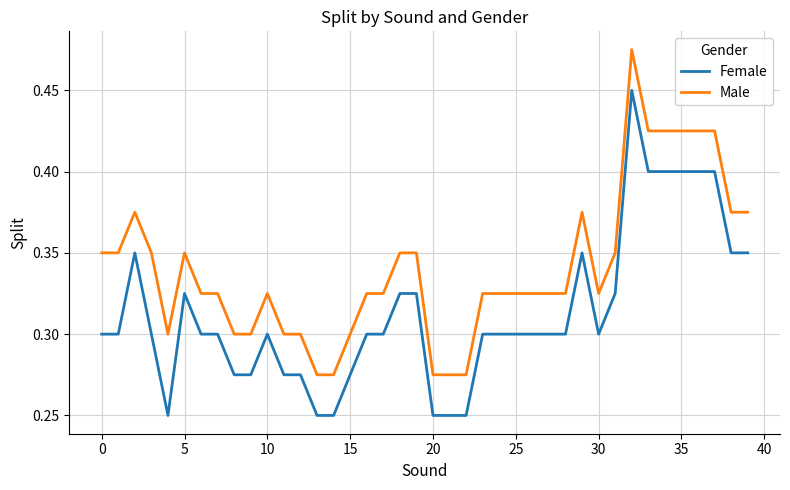

True or false: Female and Male cross at least once.

False